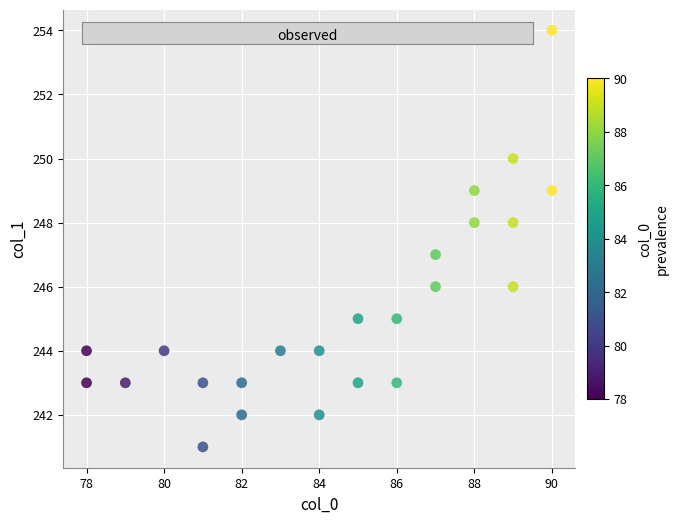

What is the range of Y values (max minus min)?

13